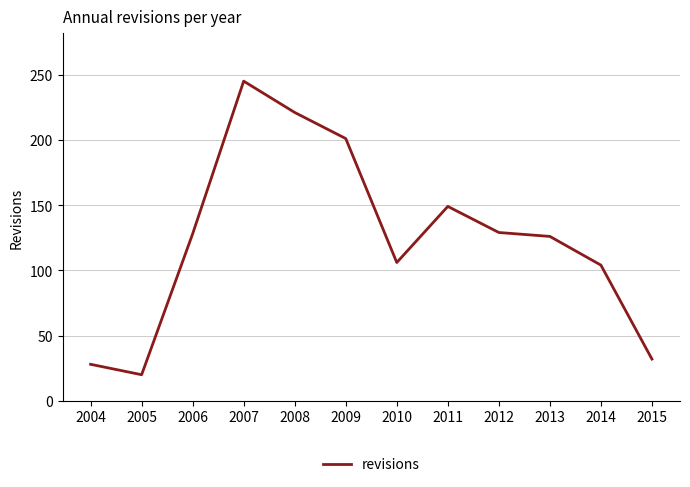

What is the minimum value shown in the chart?

20